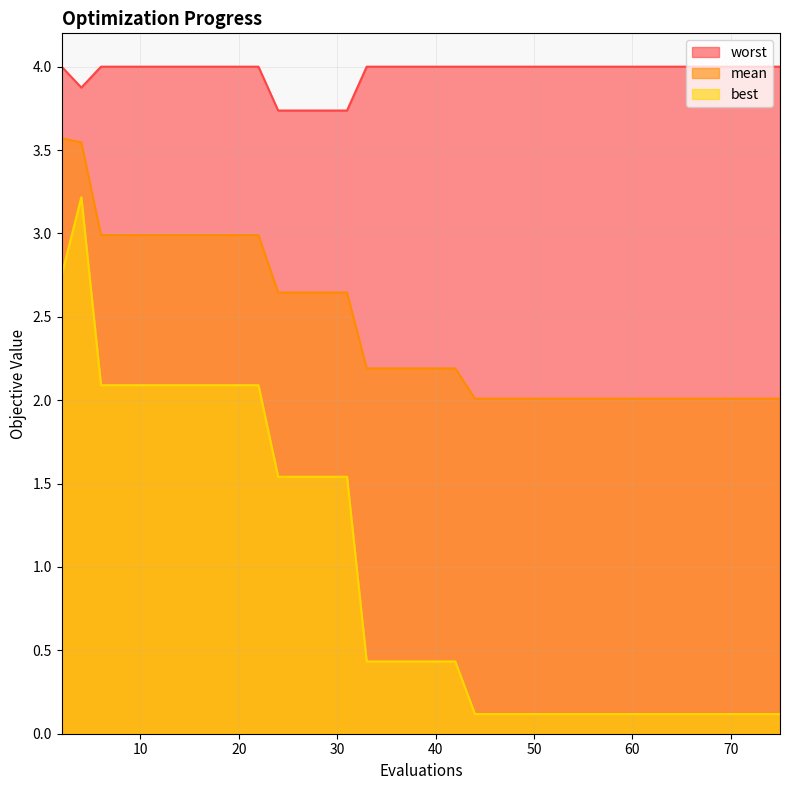

Rank the categories by best value from highest to lowest.

4, 2, 6, 8, 10, 12, 14, 16, 18, 20, 22, 24, 26, 27, 29, 31, 33, 34, 36, 38, 40, 42, 44, 46, 48, 50, 51, 53, 54, 56, 58, 60, 62, 63, 65, 67, 69, 71, 73, 75